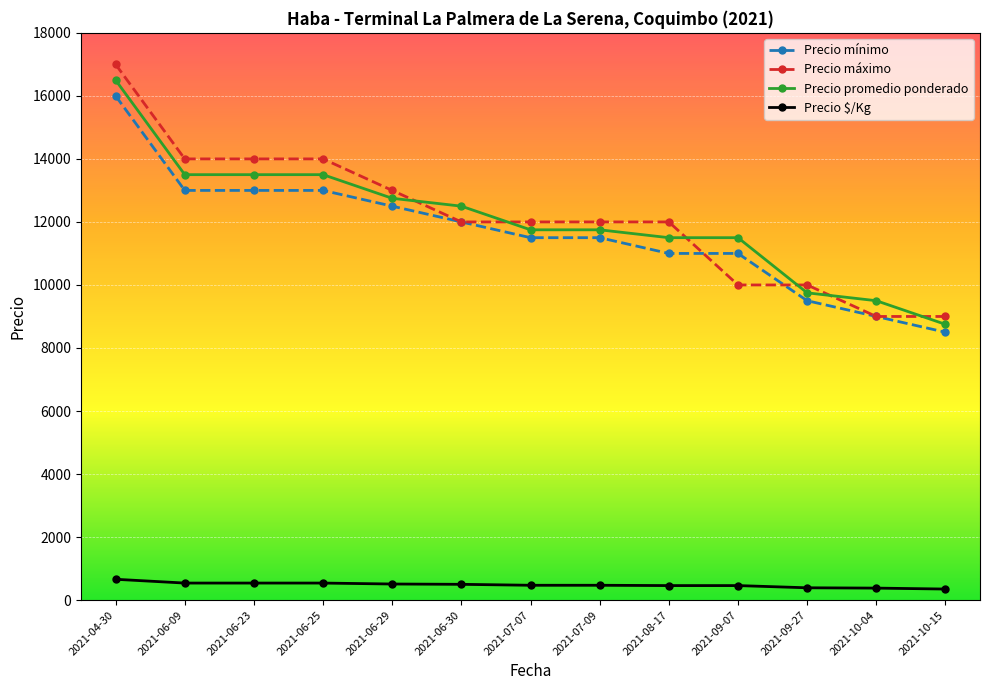

Between 2021-09-07 and 2021-09-27, which series saw the biggest shift?

Precio promedio ponderado